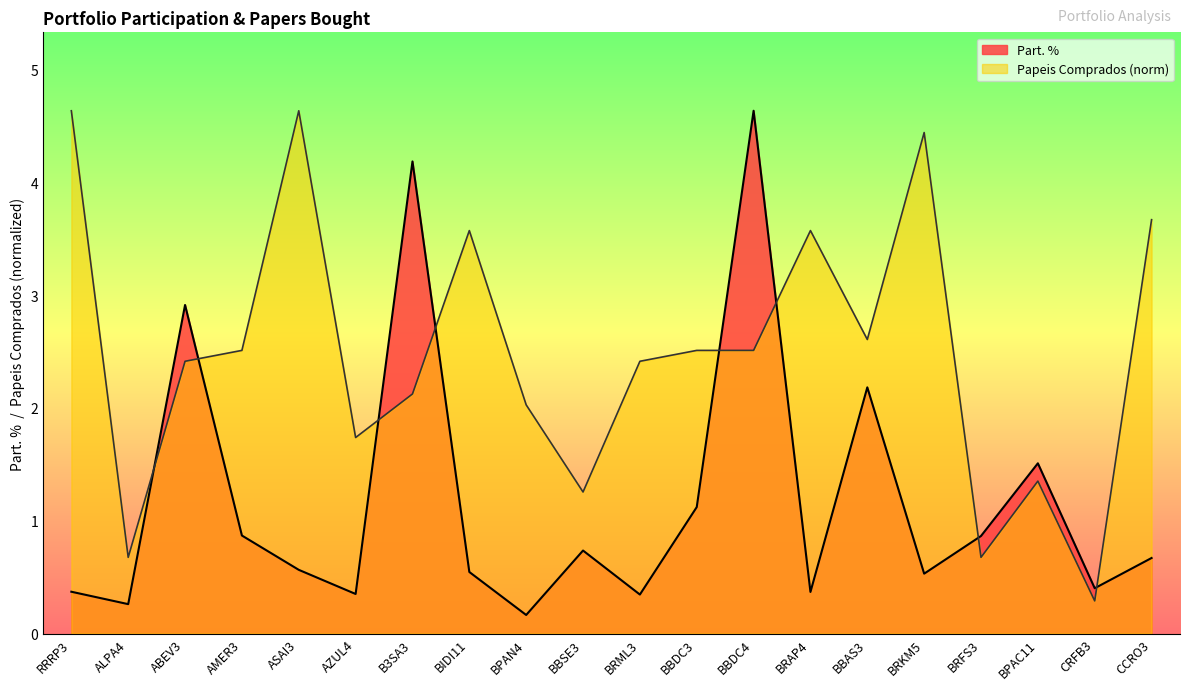

Reading right to left, transcribe all the data shown in this chart.

Part. %: CCRO3=0.7	CRFB3=0.4	BPAC11=1.5	BRFS3=0.9	BRKM5=0.5	BBAS3=2.2	BRAP4=0.4	BBDC4=4.6	BBDC3=1.1	BRML3=0.3	BBSE3=0.7	BPAN4=0.2	BIDI11=0.5	B3SA3=4.2	AZUL4=0.4	ASAI3=0.6	AMER3=0.9	ABEV3=2.9	ALPA4=0.3	RRRP3=0.4
Papeis Comprados: CCRO3=3.7	CRFB3=0.3	BPAC11=1.4	BRFS3=0.7	BRKM5=4.4	BBAS3=2.6	BRAP4=3.6	BBDC4=2.5	BBDC3=2.5	BRML3=2.4	BBSE3=1.3	BPAN4=2.0	BIDI11=3.6	B3SA3=2.1	AZUL4=1.7	ASAI3=4.6	AMER3=2.5	ABEV3=2.4	ALPA4=0.7	RRRP3=4.6